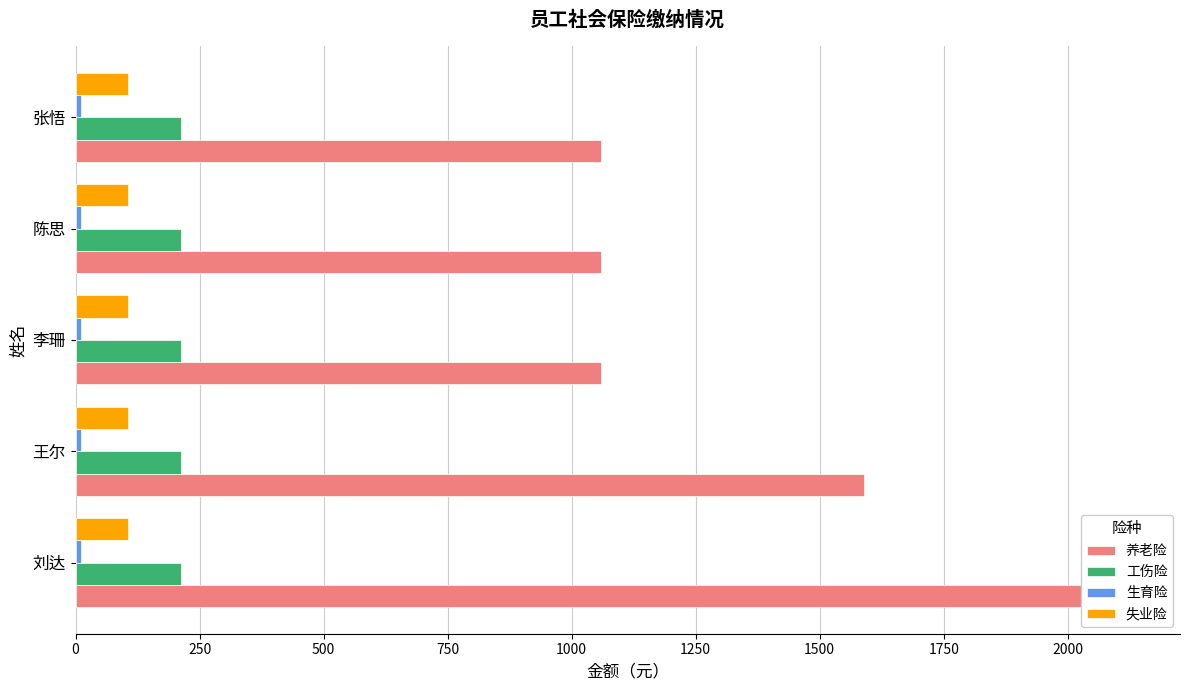

At how many categories does at least one series exceed 214?

5